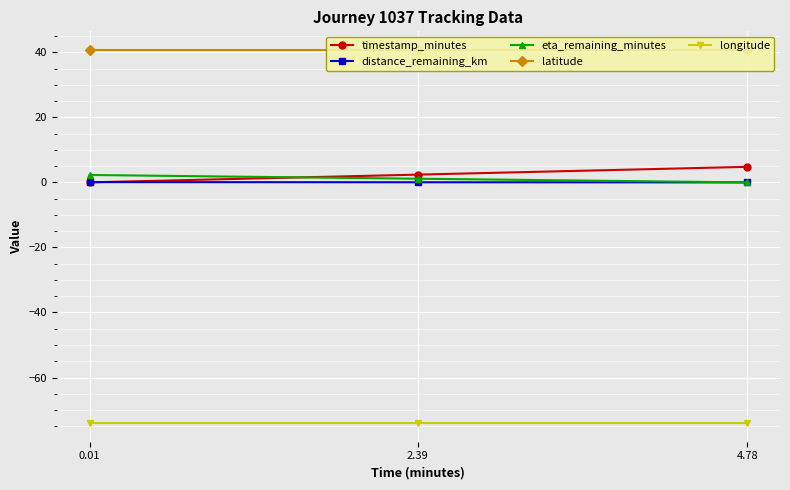

The value of eta_remaining_minutes at 4.78 is 1.4. True or false?

False